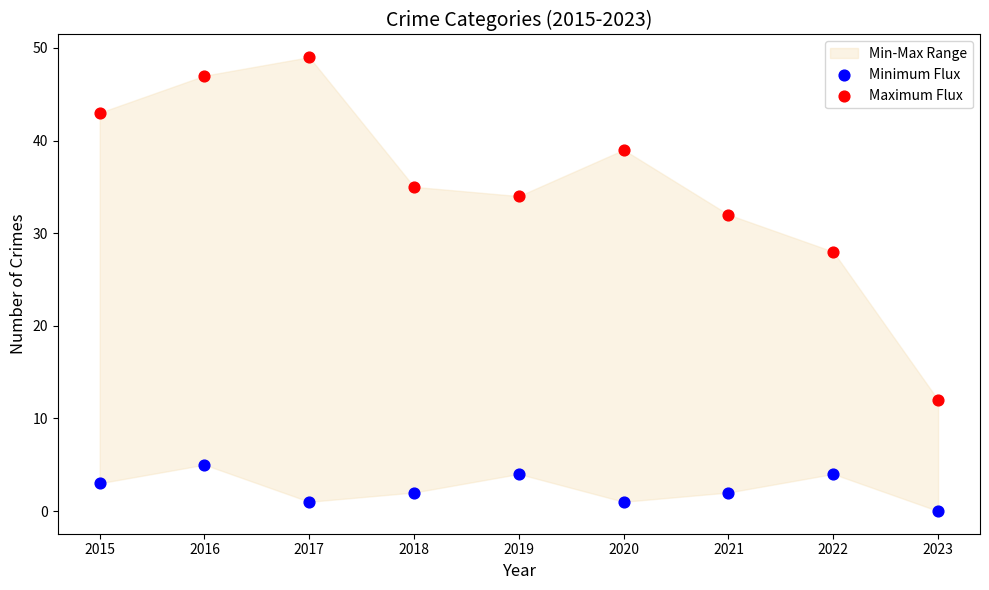

Across all series, what Y value is closest to 24?

28